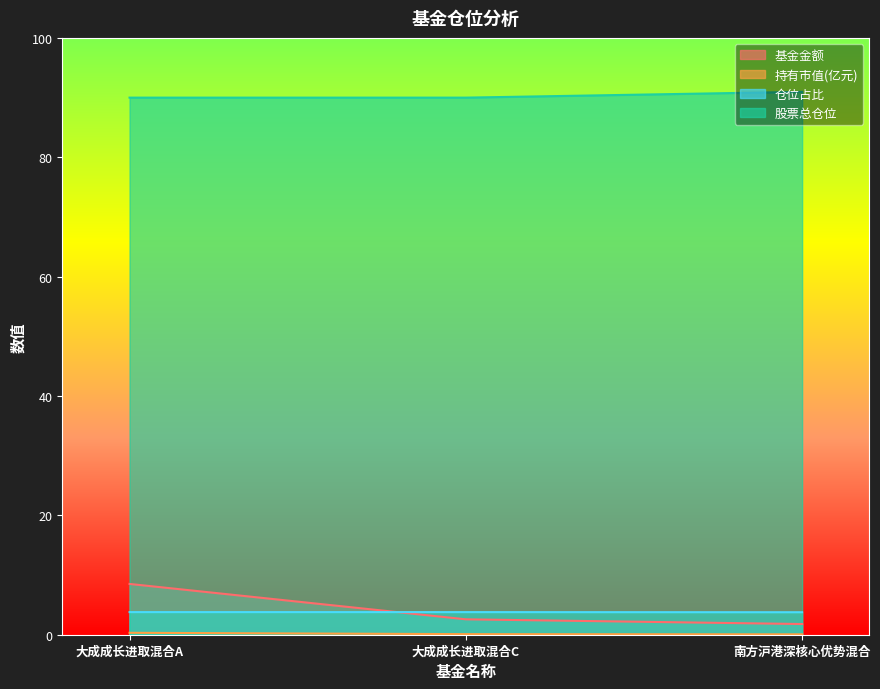

The value of 持有市值(亿元) at 大成成长进取混合C is 0.1. True or false?

True